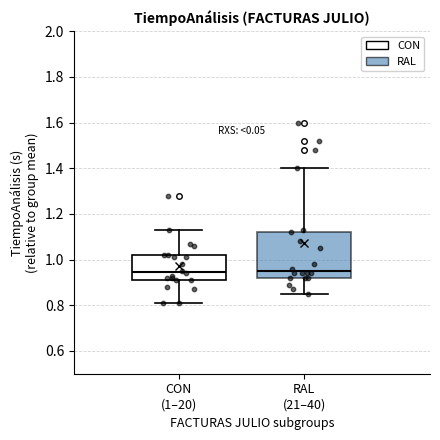

Reading left to right, read every box against the y-axis: the position of its median line, the range the box covers, and the ends of its whiskers. The values are not printed on the chart, so give them approximately, as read against the axis.

CON (1–20): median 0.94, box 0.92 to 1.02, whiskers 0.82 to 1.14
RAL (21–40): median 0.96, box 0.92 to 1.12, whiskers 0.86 to 1.40